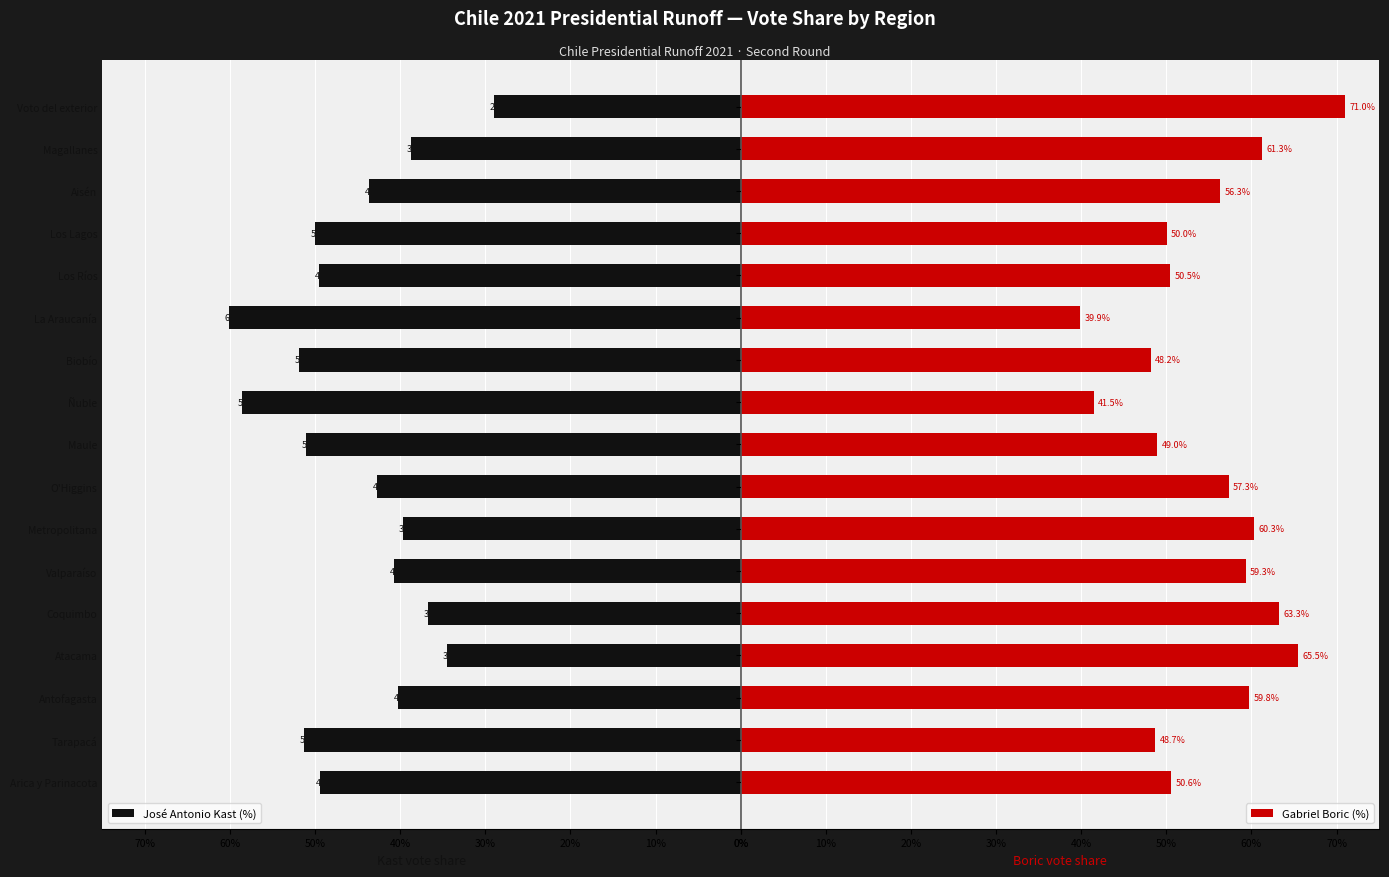

Reading left to right, what are all the values shown in this chart?

José Antonio Kast (%): 49.4	51.3	40.2	34.5	36.7	40.7	39.7	42.7	51.0	58.5	51.8	60.1	49.5	50.0	43.7	38.7	29.0
Gabriel Boric (%): 50.6	48.7	59.8	65.5	63.3	59.3	60.3	57.3	49.0	41.5	48.2	39.9	50.5	50.0	56.3	61.3	71.0